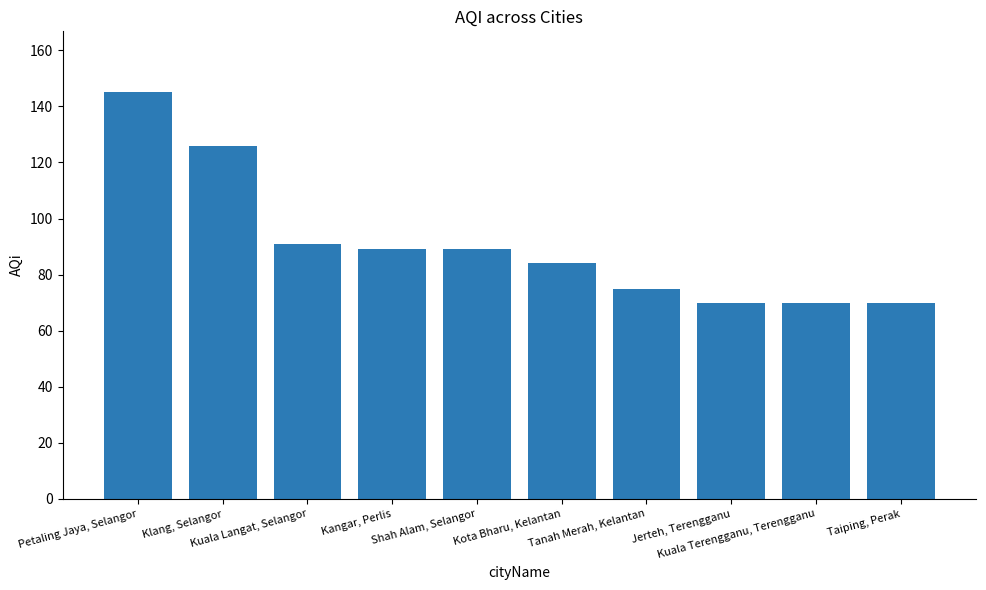

The value at Kuala Langat, Selangor is 160. True or false?

False